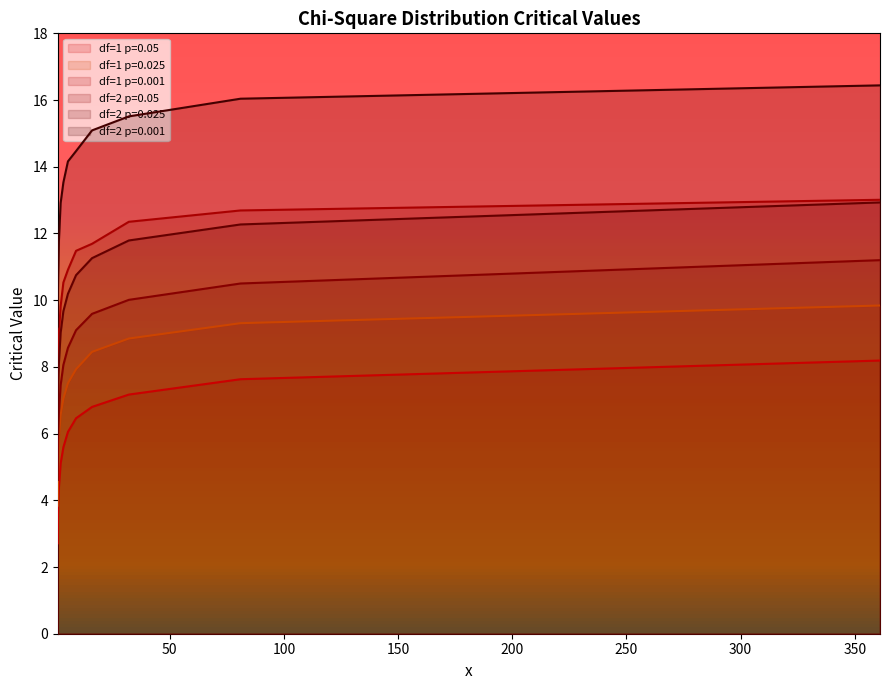

What is the lowest value of the df=1 p=0.05 series?

2.7